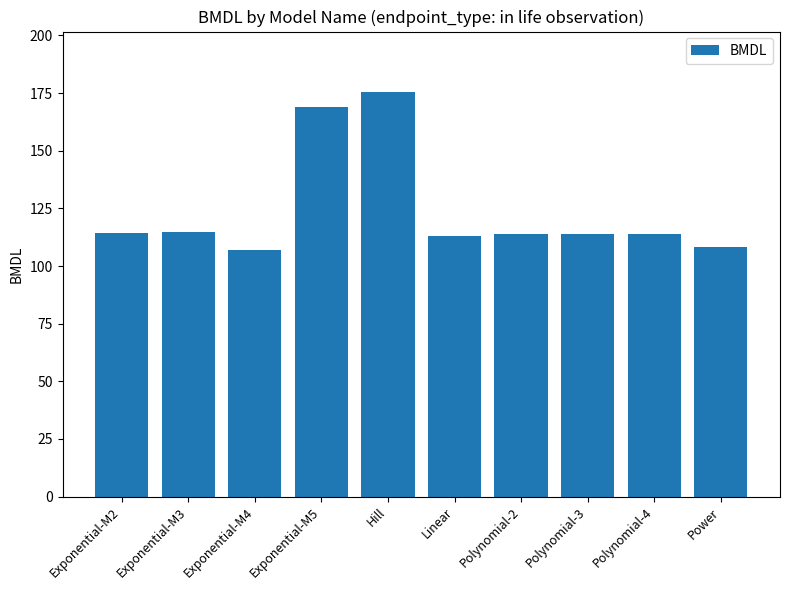

What is the minimum value shown in the chart?

106.9